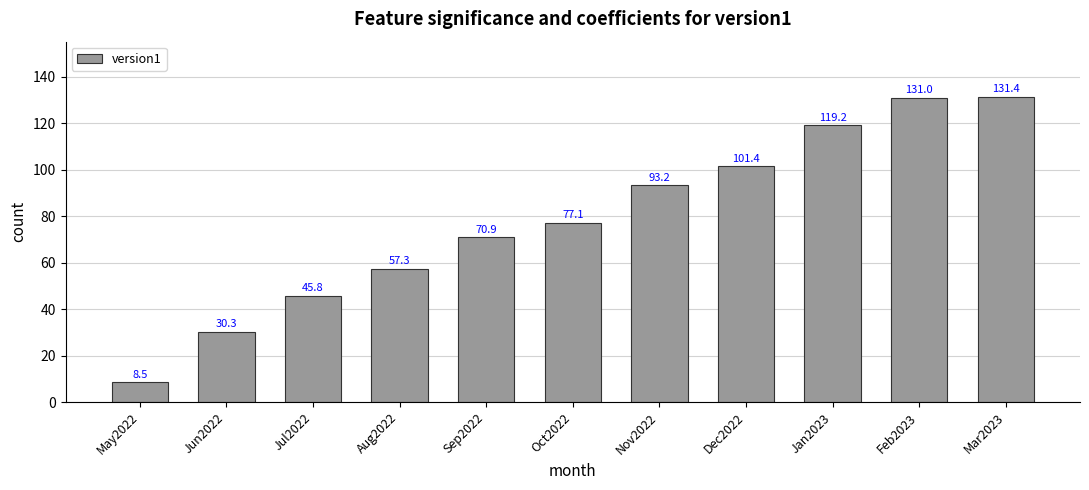

Does the chart contain any negative values?

No